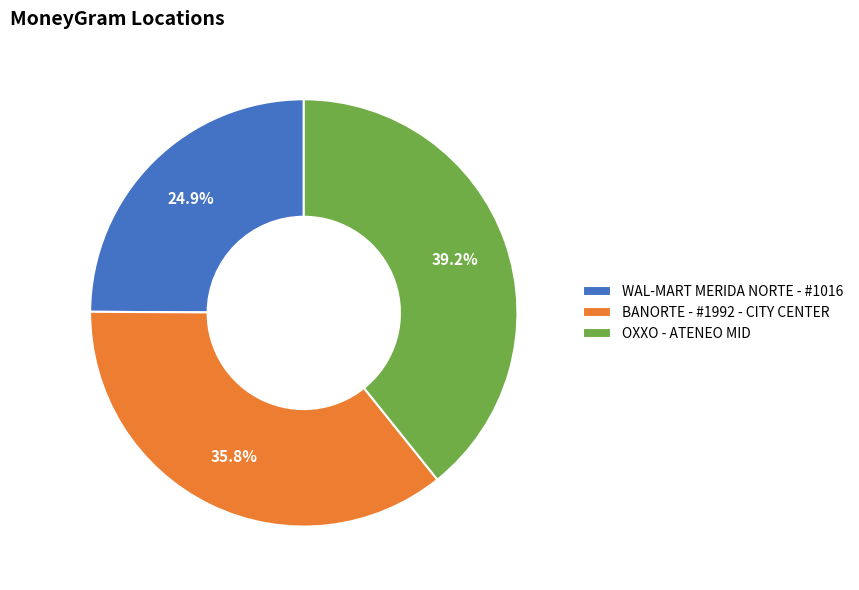

The WAL-MART MERIDA NORTE - #1016 slice represents 25% of the pie. True or false?

True